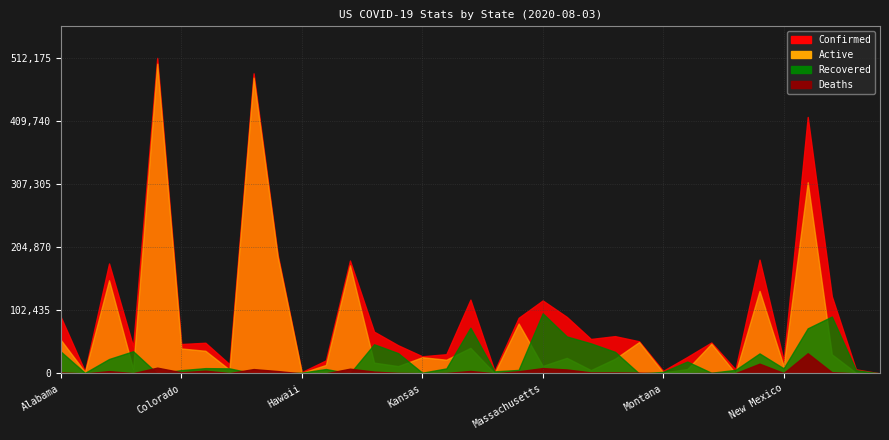

Which category has the highest value in the Recovered series?

Massachusetts